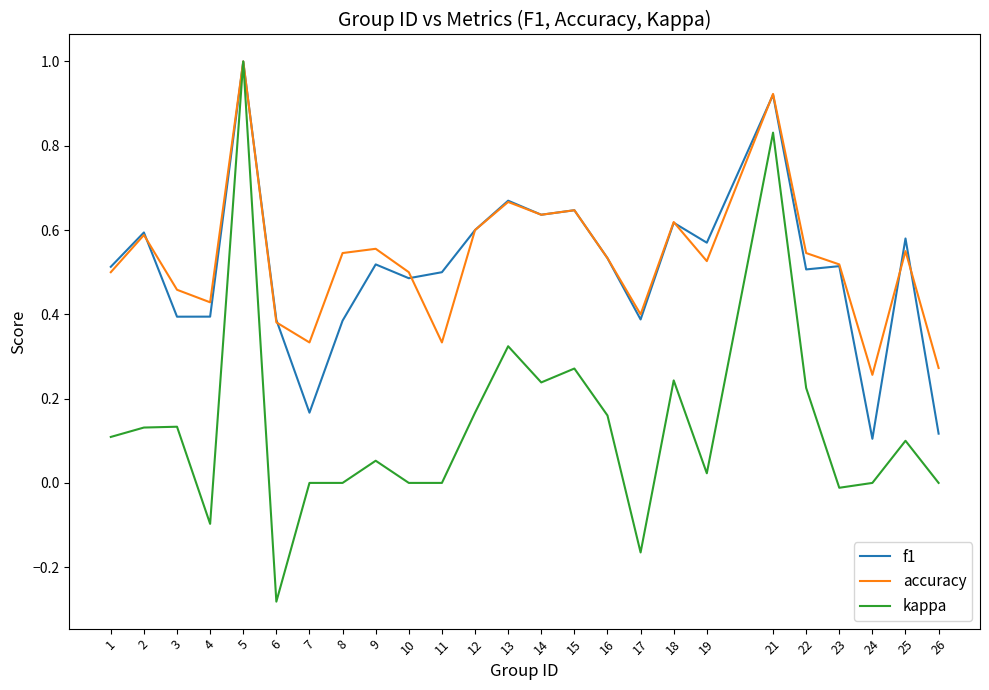

Rank the series at 25 from lowest to highest value.

kappa, accuracy, f1